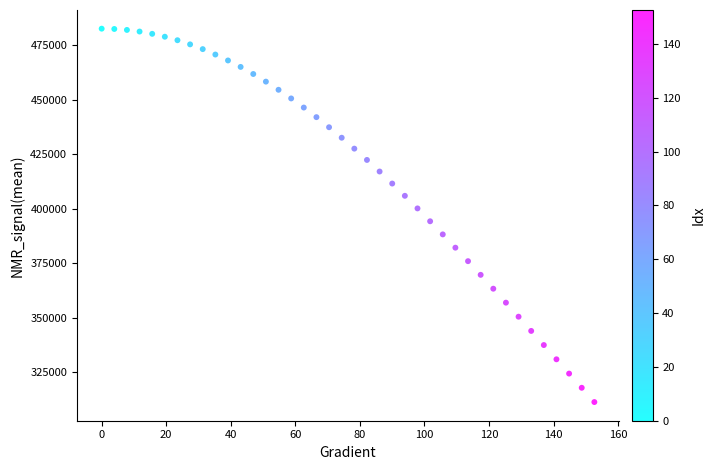

What is the range of X values (max minus min)?

152.6